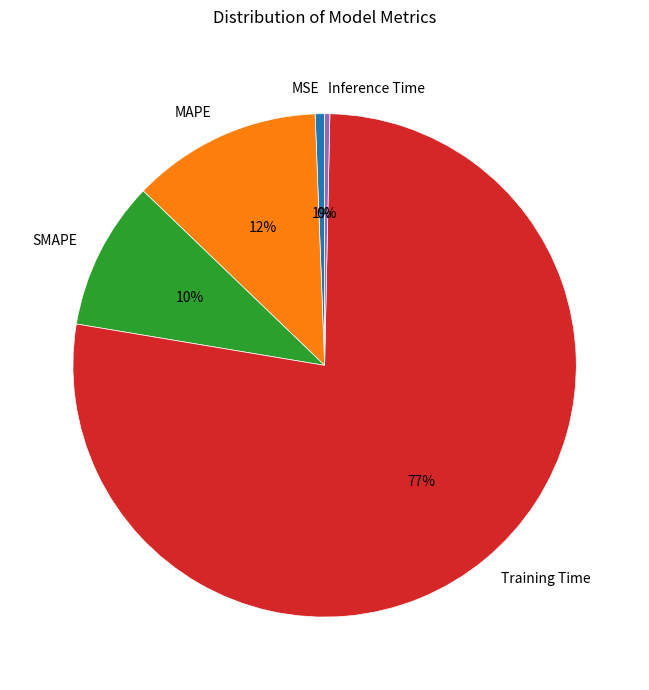

Do MSE and Inference Time together represent more than half of the pie?

No